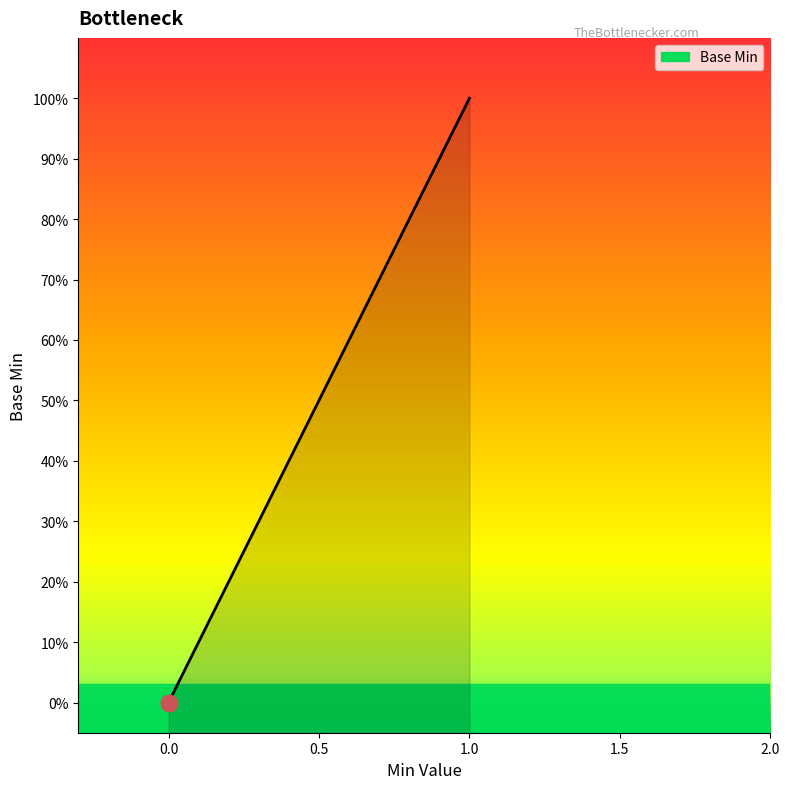

True or false: the data has more than 1 interior local peaks.

False